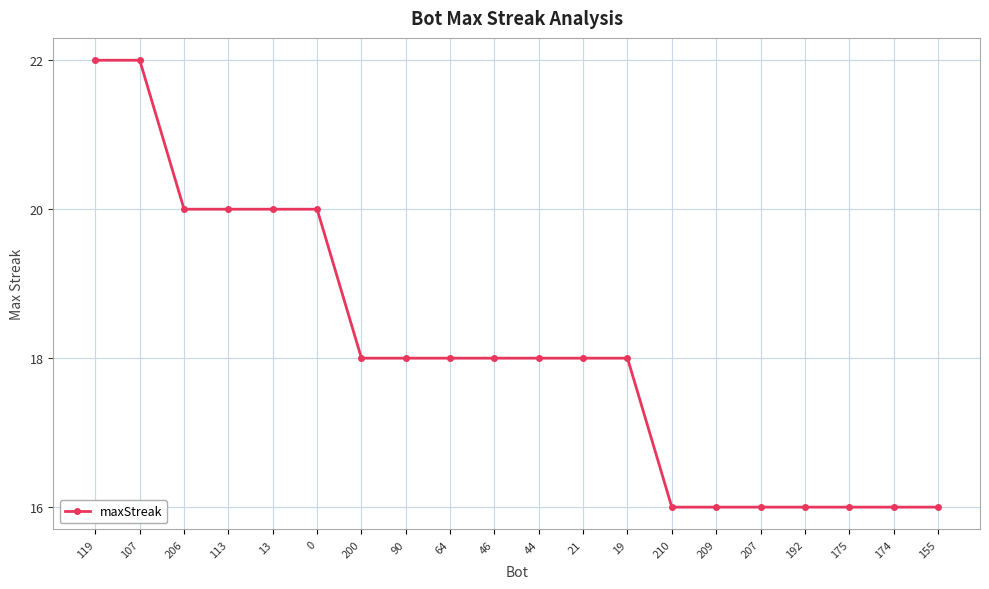

What is the label of the 16th point from the left?

207